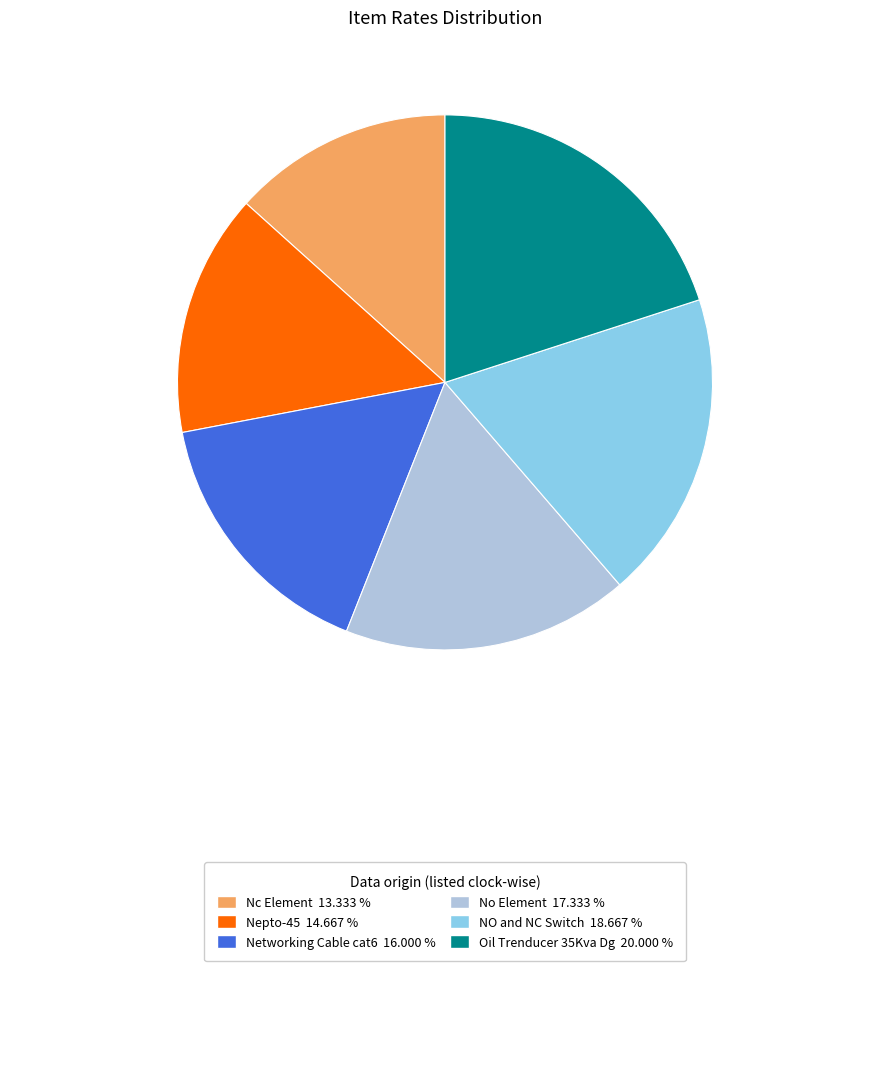

How many slices are in this pie chart?

6